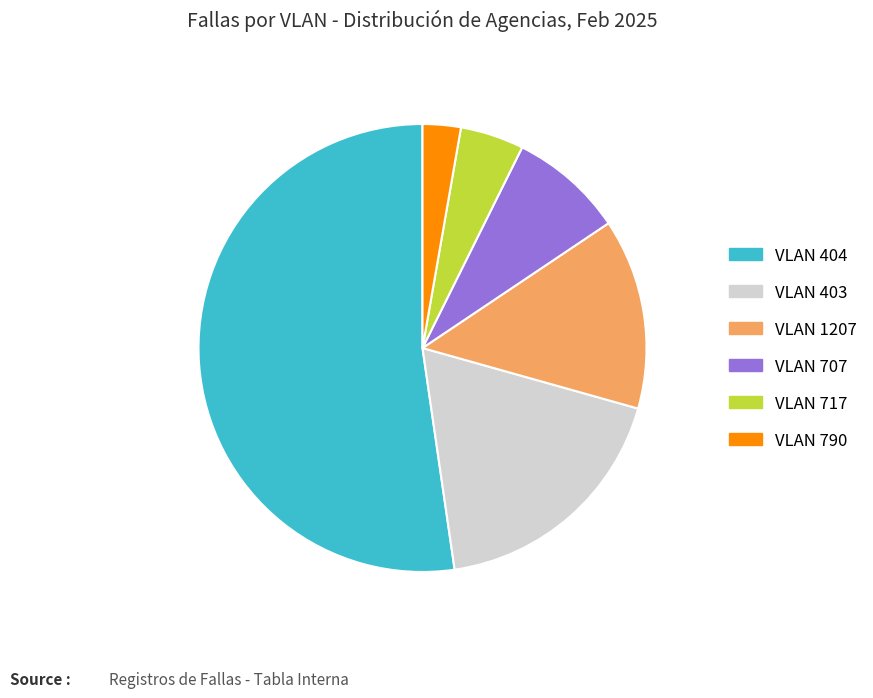

Is there a majority slice in this chart?

Yes